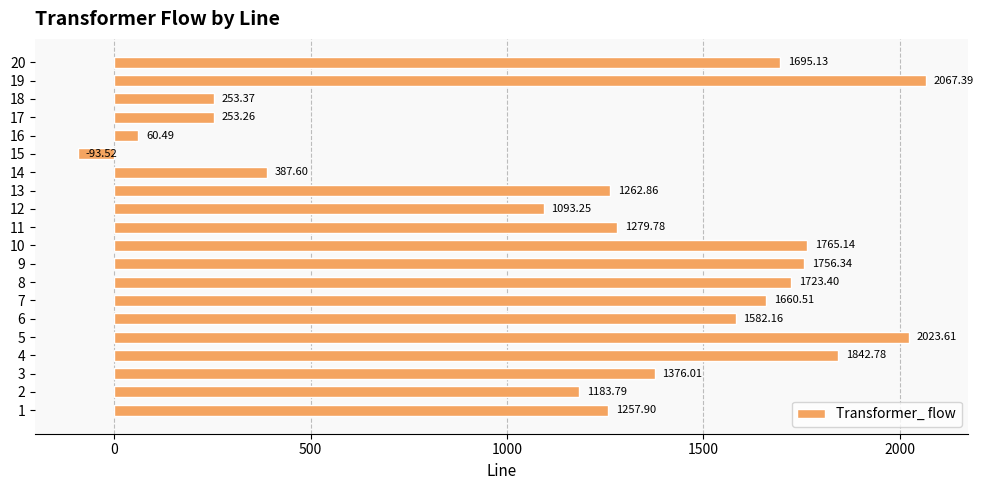

How many bars are there in total?

20